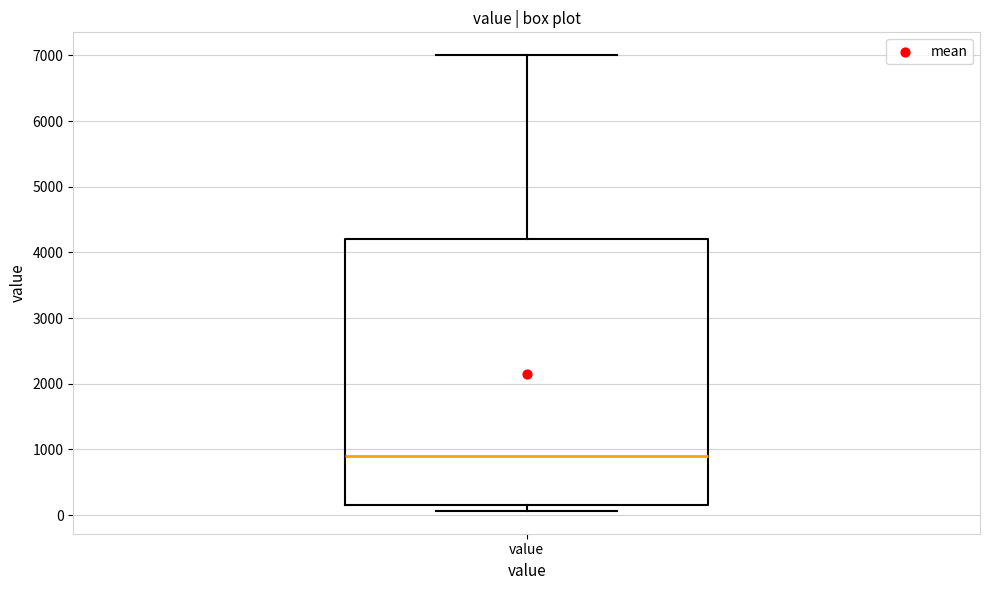

Read this box plot against the y-axis: the position of the median line, the range covered by the box, and the ends of both whiskers. The values are not printed on the chart, so give them approximately, as read against the axis.

median 900, box 200 to 4200, whiskers 100 to 7000